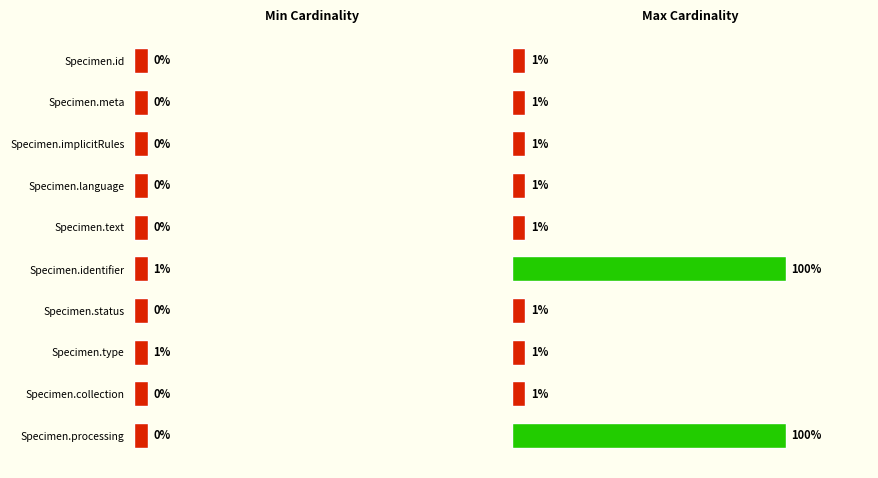

Rank the categories by value from lowest to highest.

Specimen.id, Specimen.meta, Specimen.implicitRules, Specimen.language, Specimen.text, Specimen.status, Specimen.type, Specimen.collection, Specimen.identifier, Specimen.processing